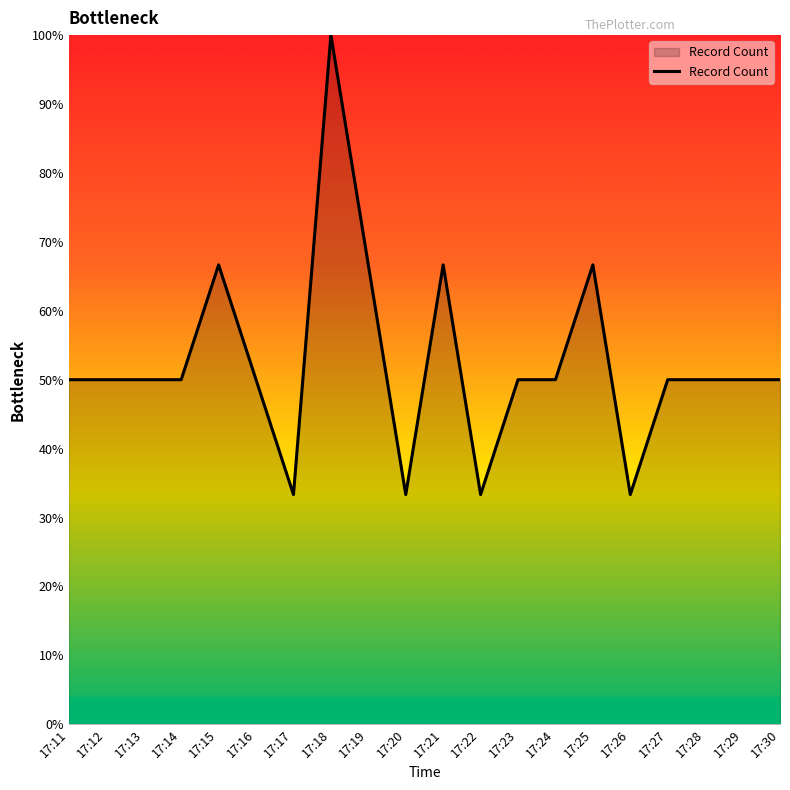

Reading left to right, what are all the values shown in this chart?

17:11=50.0	17:12=50.0	17:13=50.0	17:14=50.0	17:15=66.7	17:16=50.0	17:17=33.3	17:18=100.0	17:19=66.7	17:20=33.3	17:21=66.7	17:22=33.3	17:23=50.0	17:24=50.0	17:25=66.7	17:26=33.3	17:27=50.0	17:28=50.0	17:29=50.0	17:30=50.0